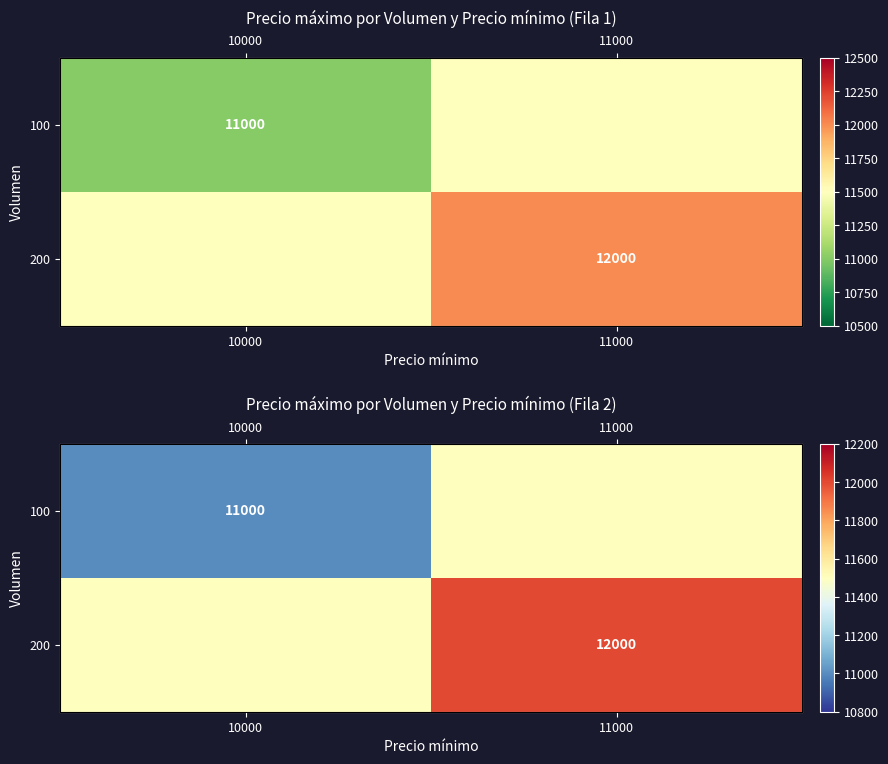

Between 10000 and 11000, which is larger?

11000